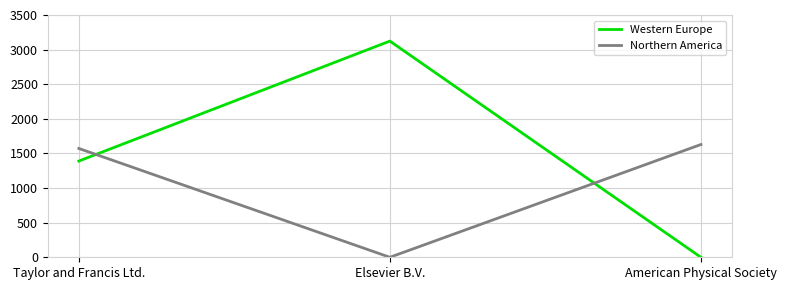

Rank the series by their maximum value, from lowest to highest.

Northern America, Western Europe